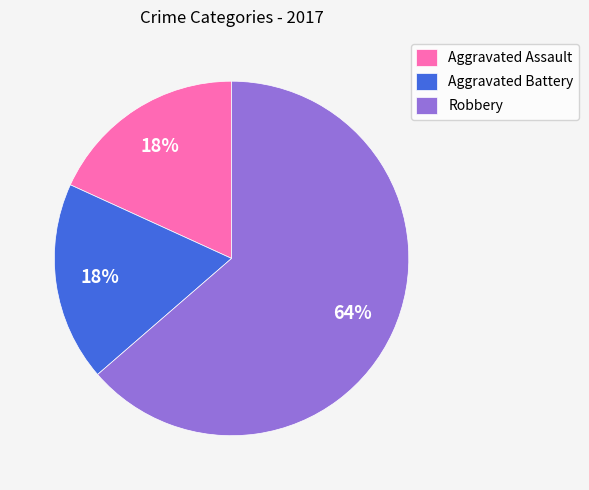

The Aggravated Battery slice represents 13% of the pie. True or false?

False